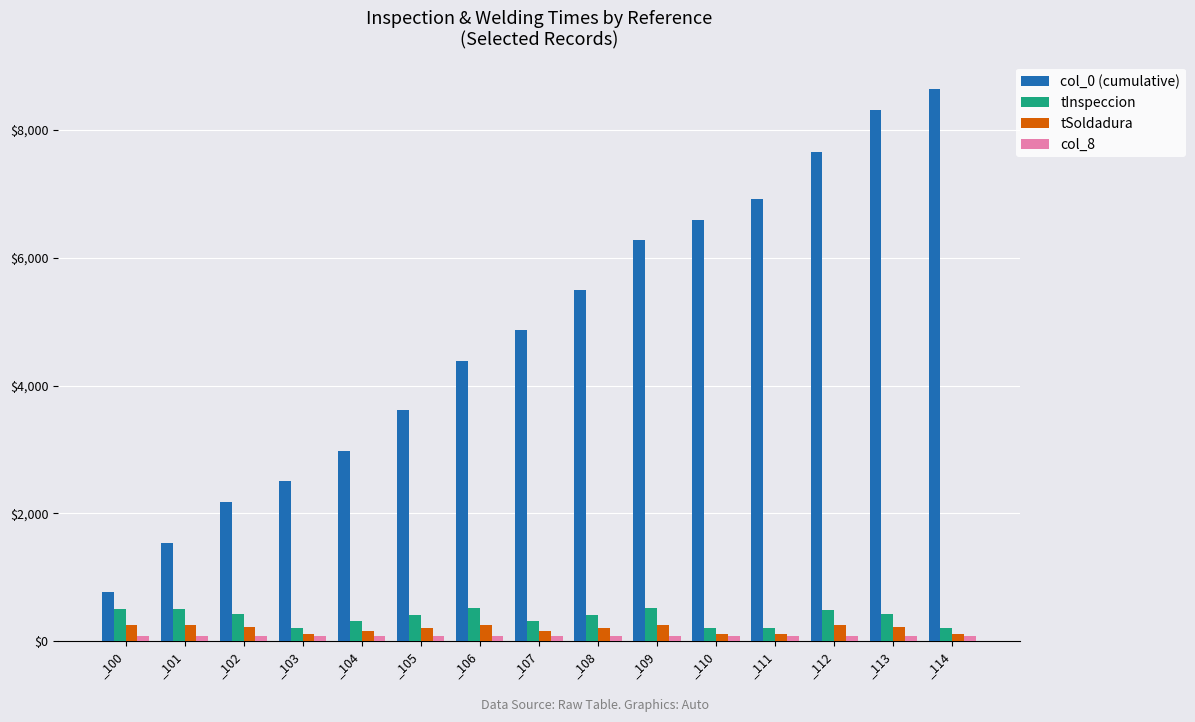

Is the value of col_0 (cumulative) at _102 greater than the value of tSoldadura at _108?

Yes